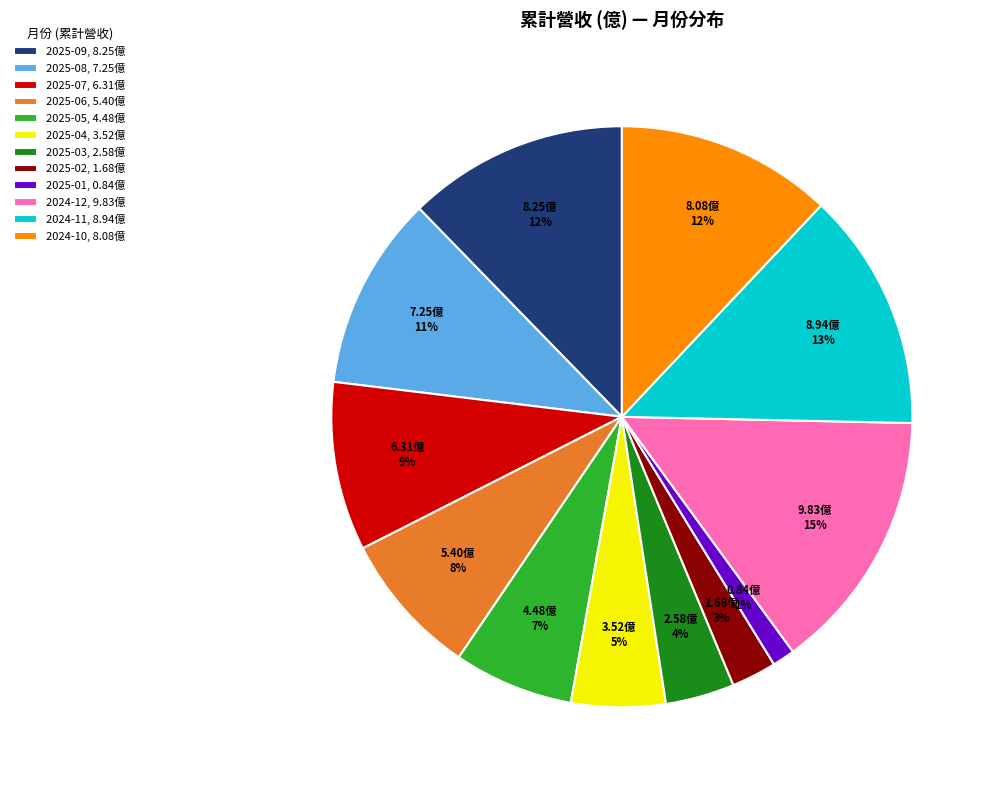

To the nearest percent, what is the combined percentage of 2025-08 and 2025-04?

16%